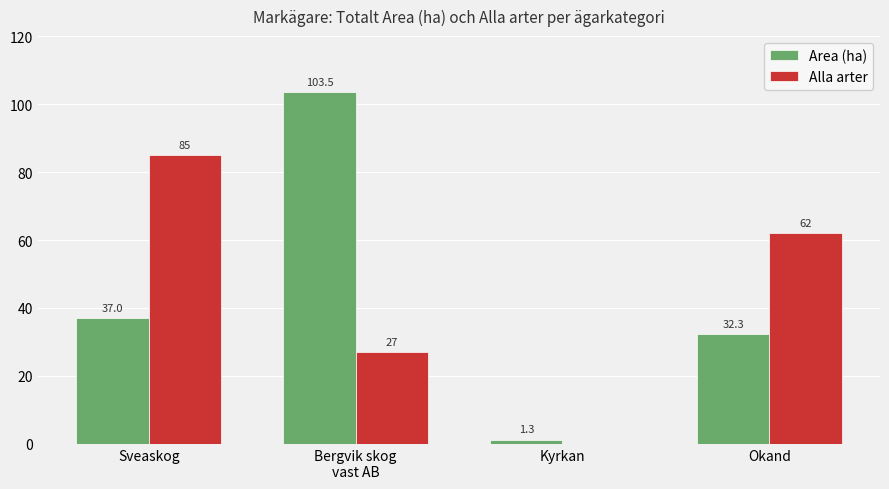

Reading right to left, transcribe all the data shown in this chart.

Area (ha): Okand=32.3	Kyrkan=1.3	Bergvik skog
vast AB=103.5	Sveaskog=37.0
Alla arter: Okand=62.0	Kyrkan=0.0	Bergvik skog
vast AB=27.0	Sveaskog=85.0